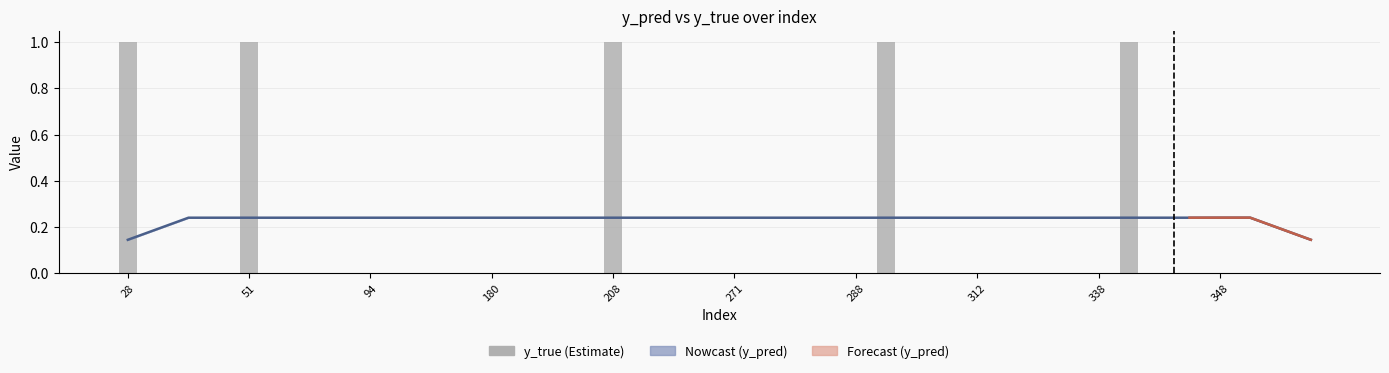

Is it true that the value at 38 is 0?

True